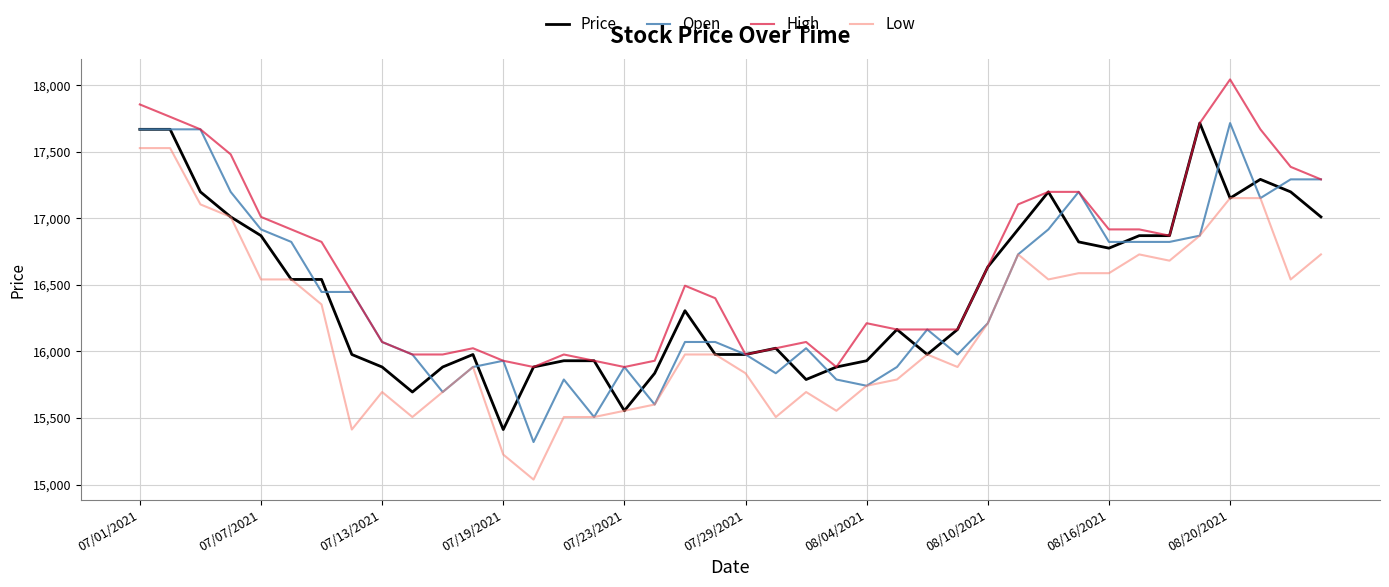

What is the difference between the maximum and second lowest values in the Low series?

2303